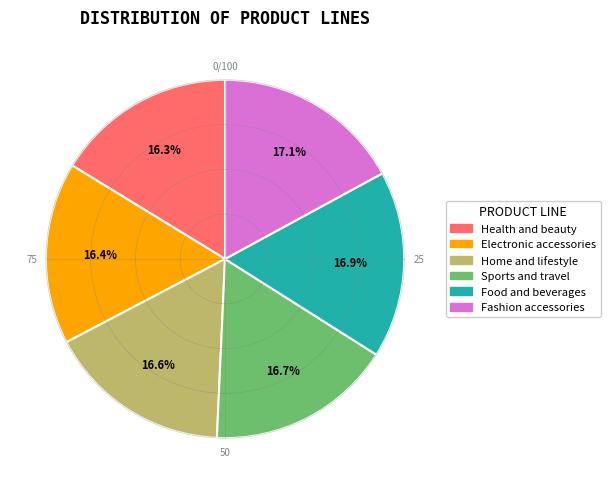

Approximately how many times larger is the value at Health and beauty compared to Home and lifestyle?

1.0